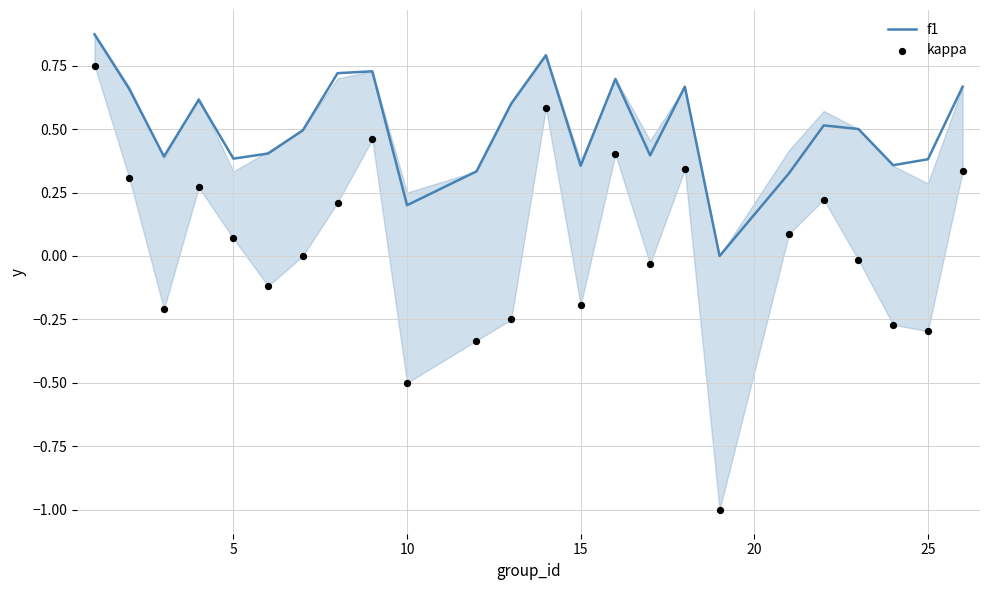

Which series has the largest Y range (max minus min)?

kappa